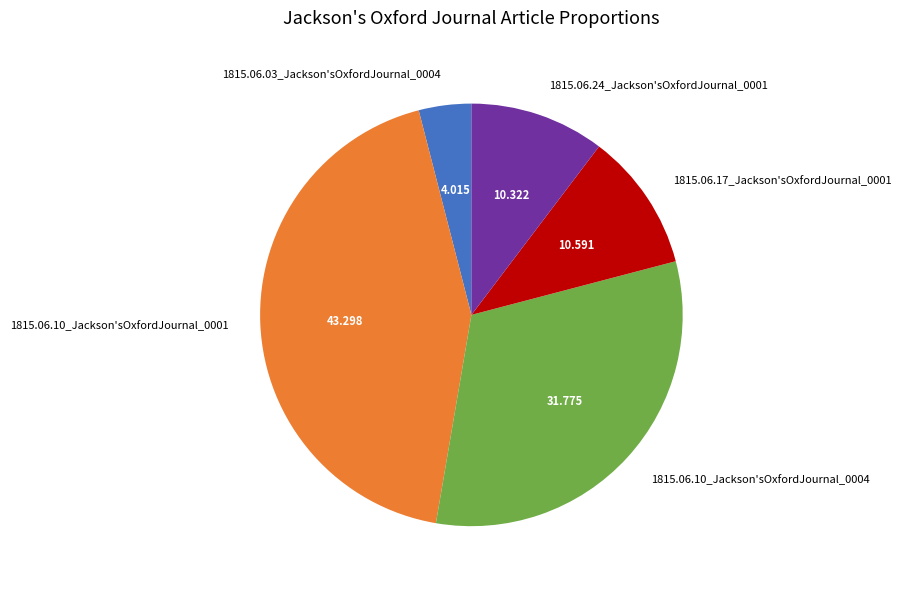

Is there any slice that represents more than half of the pie?

No